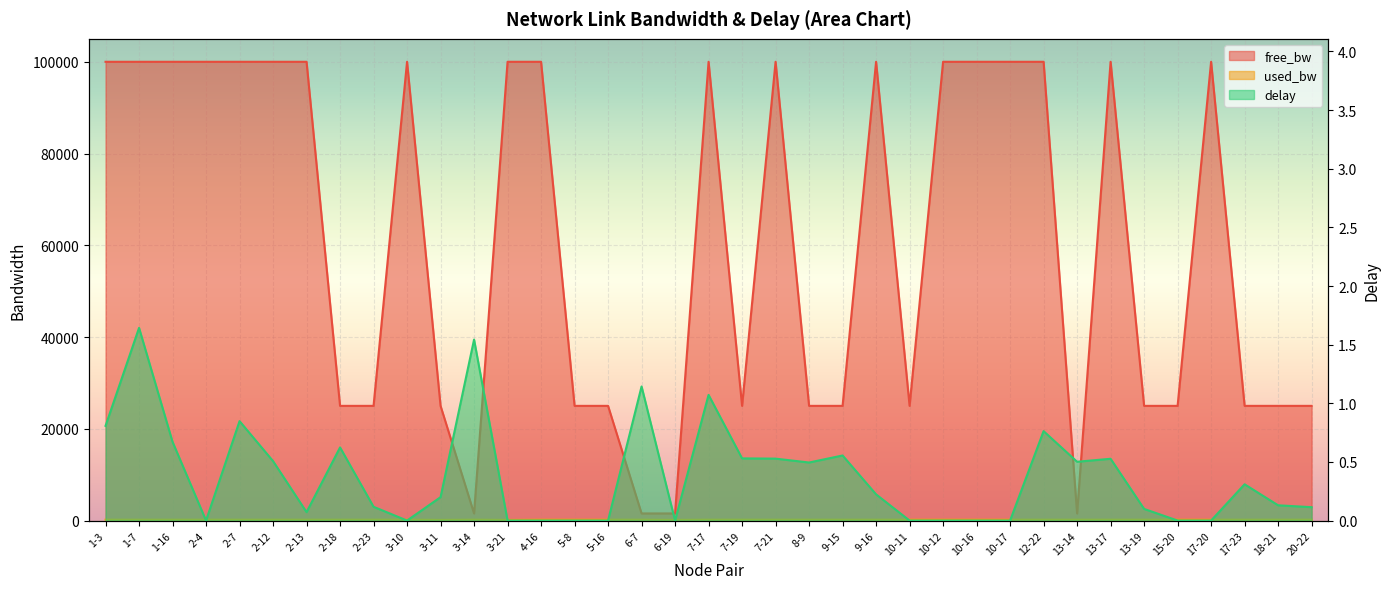

Which label corresponds to the smallest value in the chart?

2-4